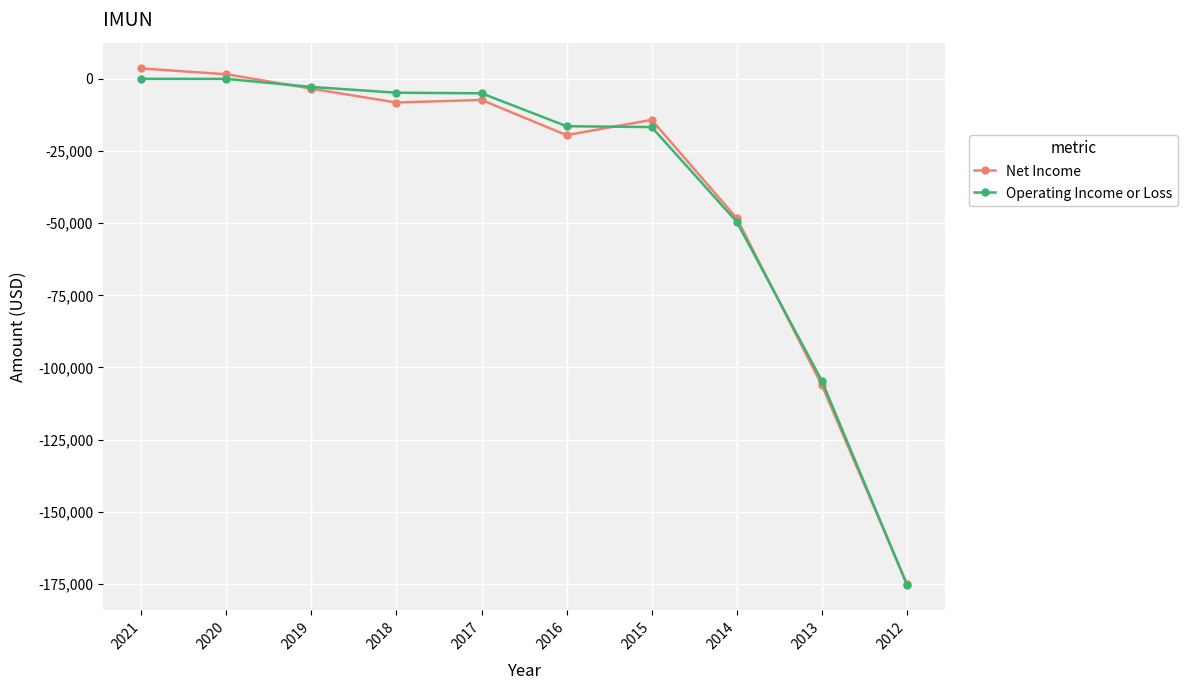

How many data points in Operating Income or Loss are less than -5000?

5